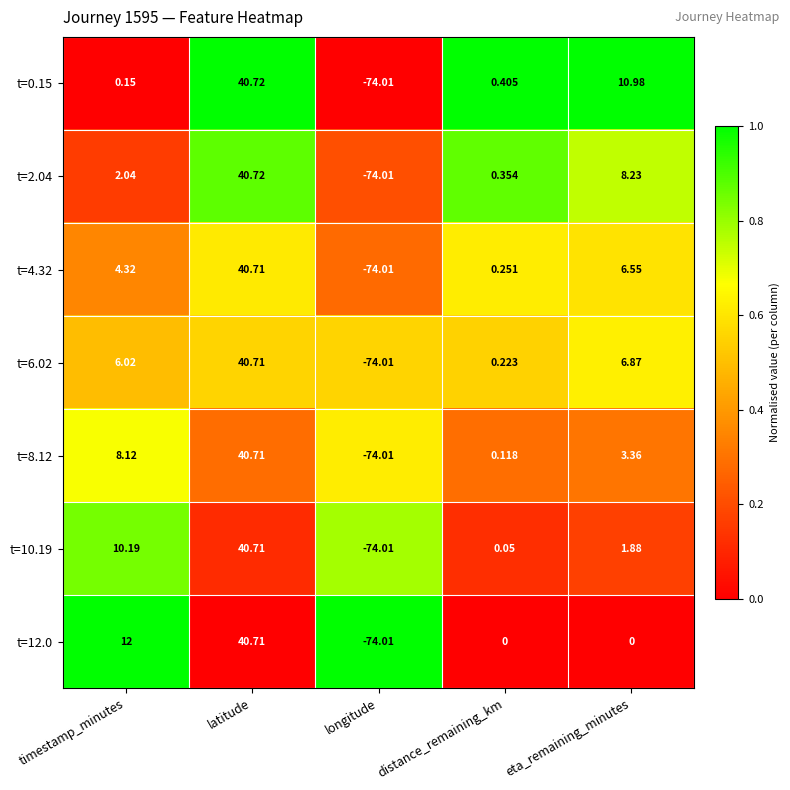

Which label corresponds to the smallest value in the chart?

longitude